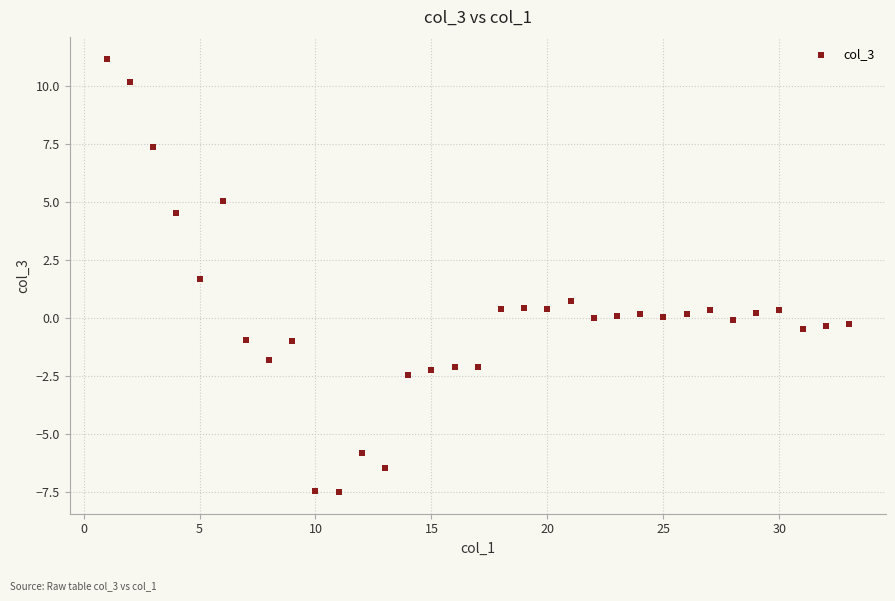

What Y value in the scatter plot is closest to 1?

0.7